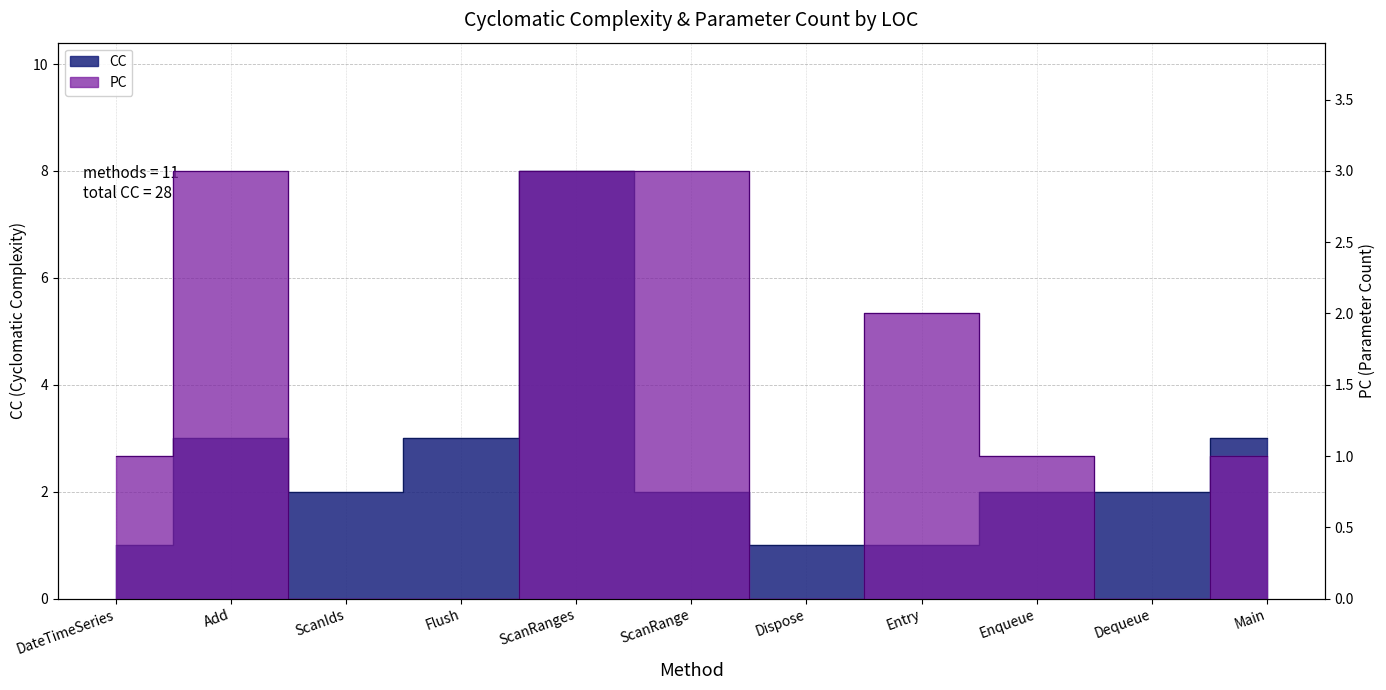

Does the chart display data point markers on the line(s)?

No